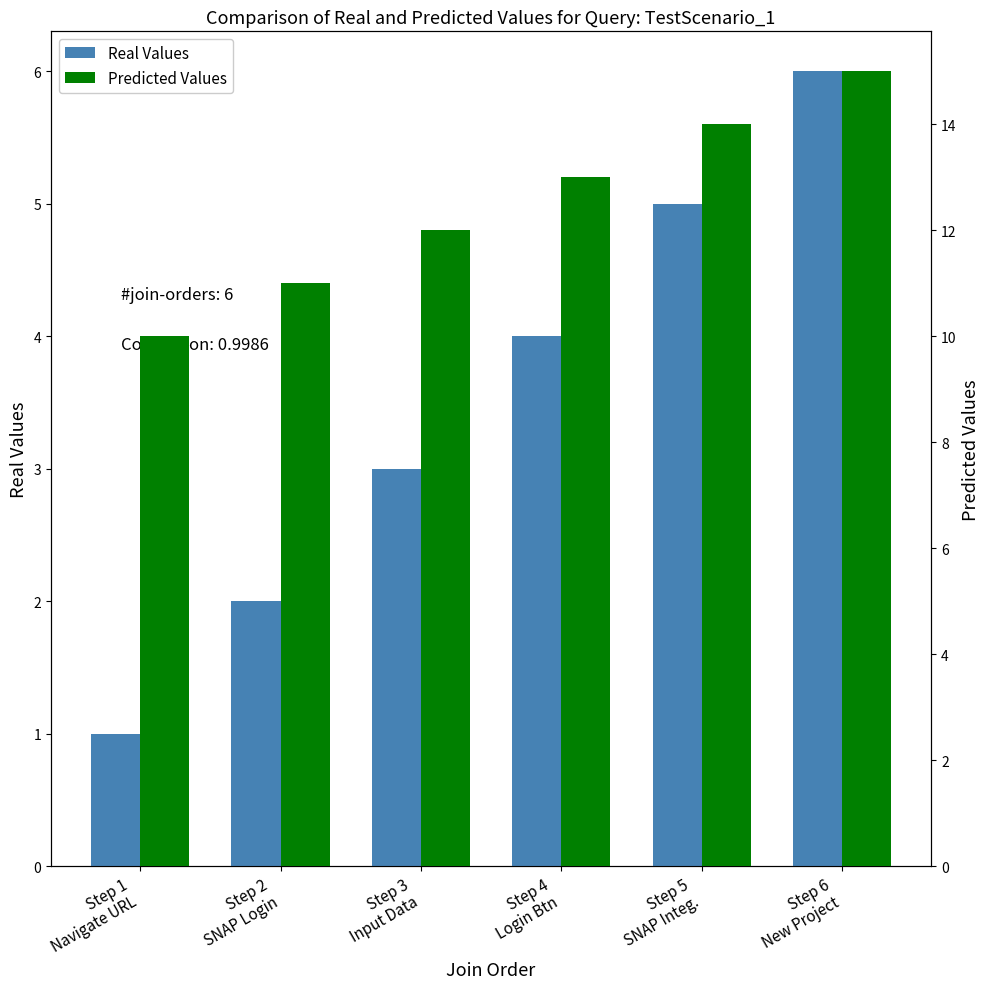

At how many categories does at least one series exceed 13?

2